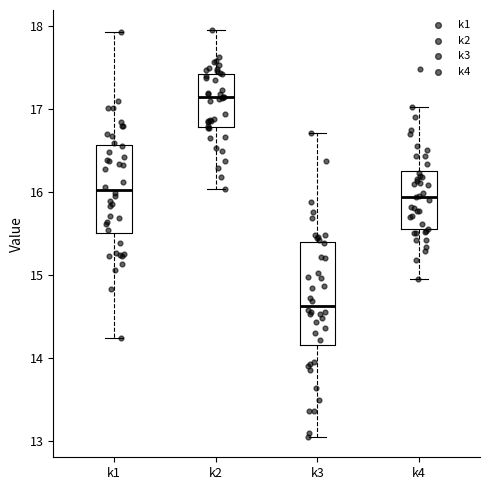

Which box has the lowest median line?

k3